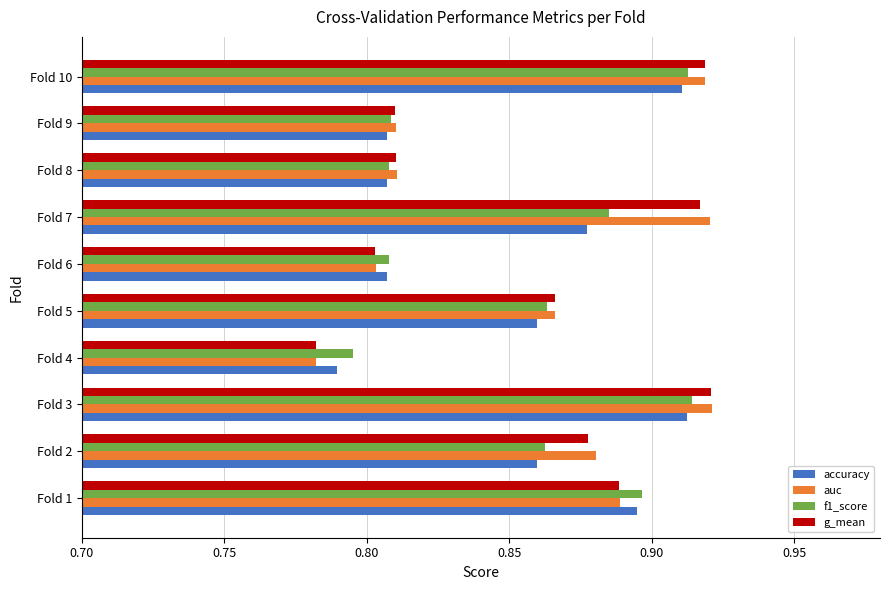

At how many categories does at least one series exceed 0?

10